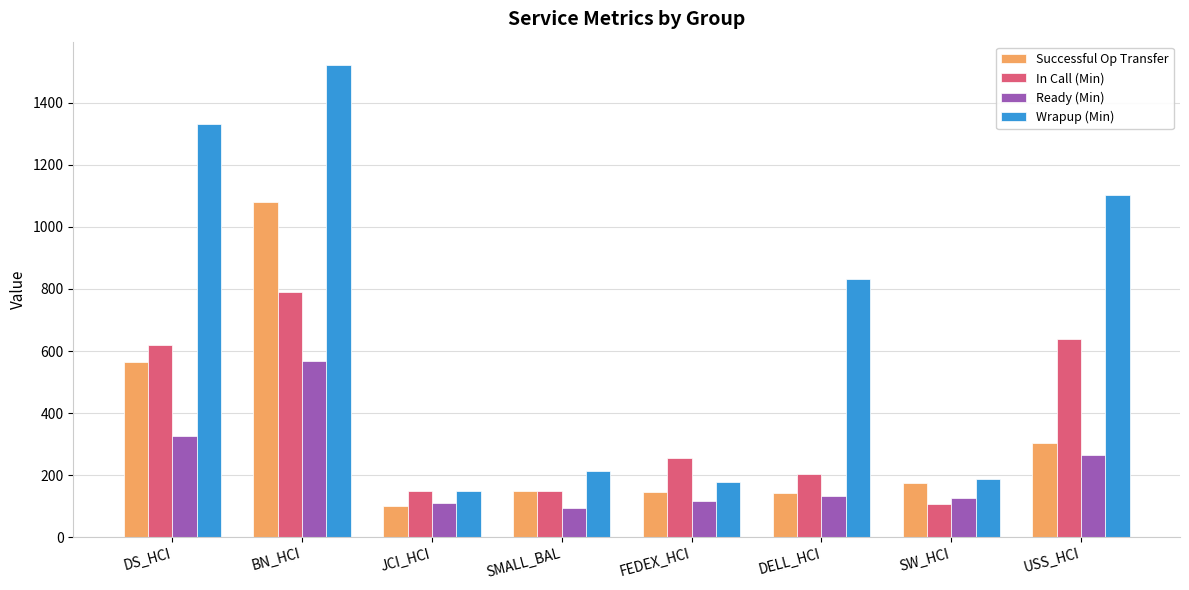

Does the chart contain stacked bars?

No